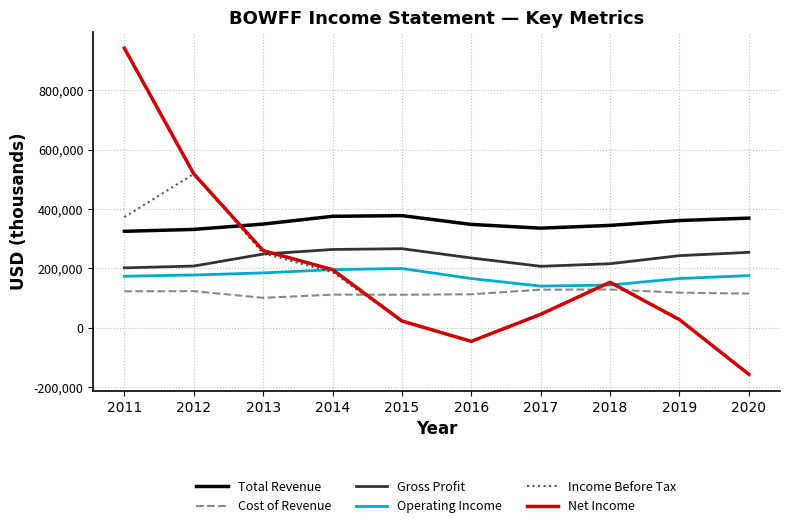

Rank the series by their maximum value, from lowest to highest.

Cost of Revenue, Operating Income, Gross Profit, Total Revenue, Income Before Tax, Net Income